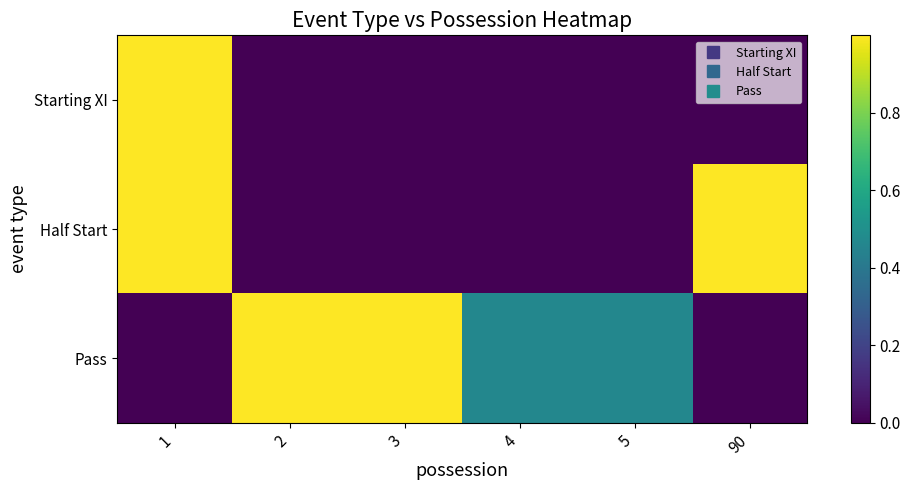

Count the number of categories in the chart.

6